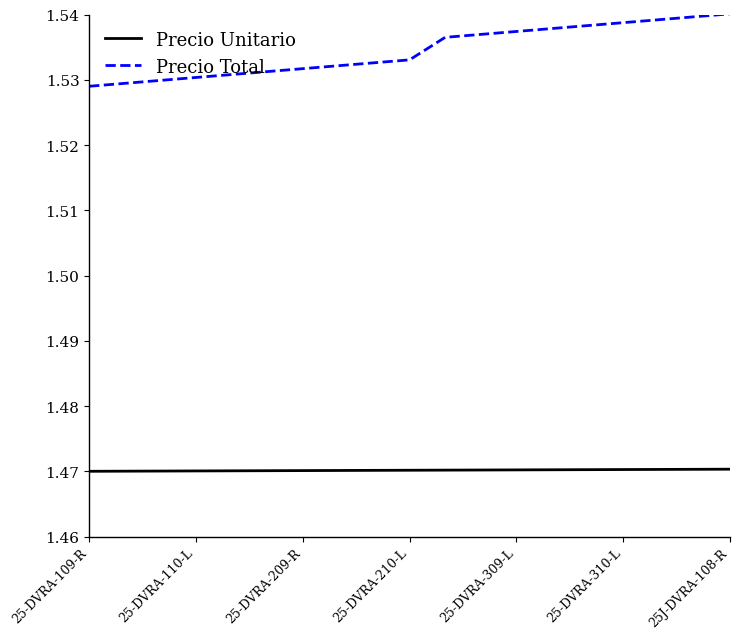

What is the sum of all Precio Total values?

29.2